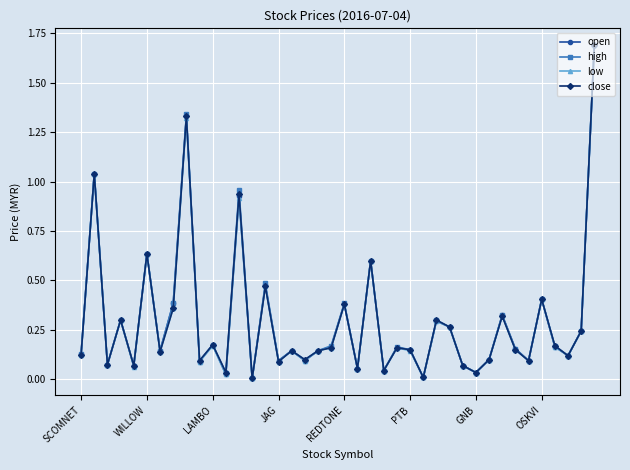

What is the greatest value displayed?

1.7